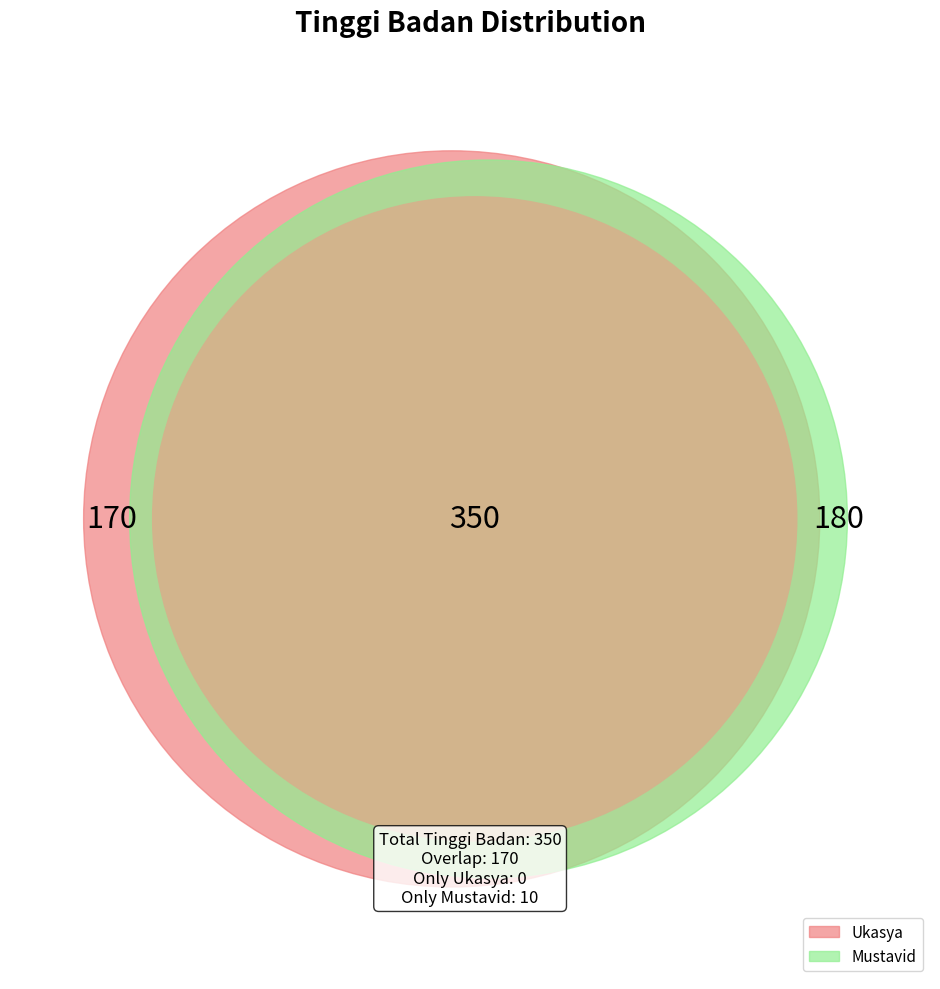

Which slice is the largest?

Mustavid